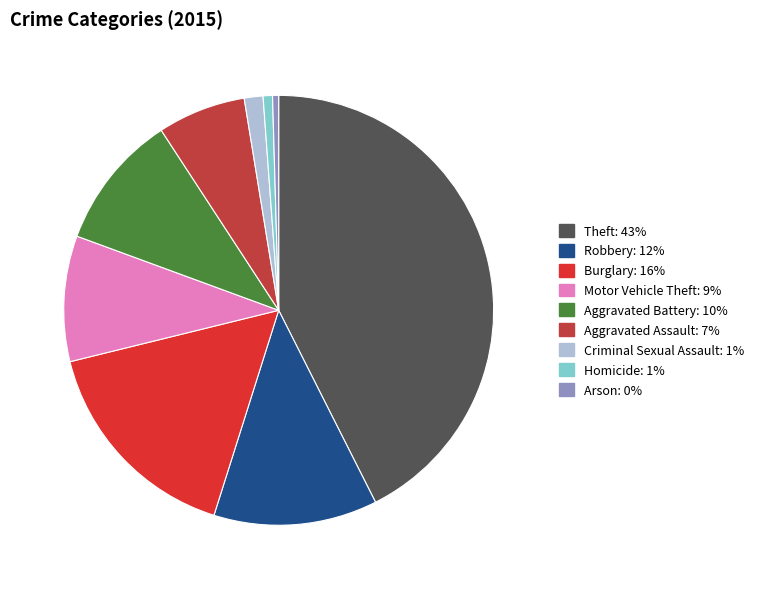

Which has a higher value, Theft or Aggravated Assault?

Theft